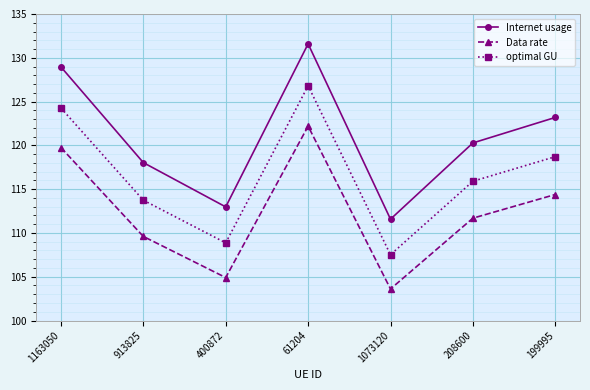

What are all the series names shown in the legend?

Internet usage, Data rate, optimal GU